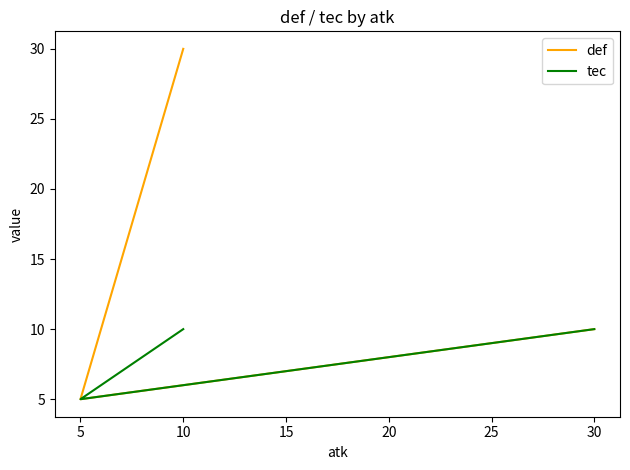

What is the total value across all series at 5?

10